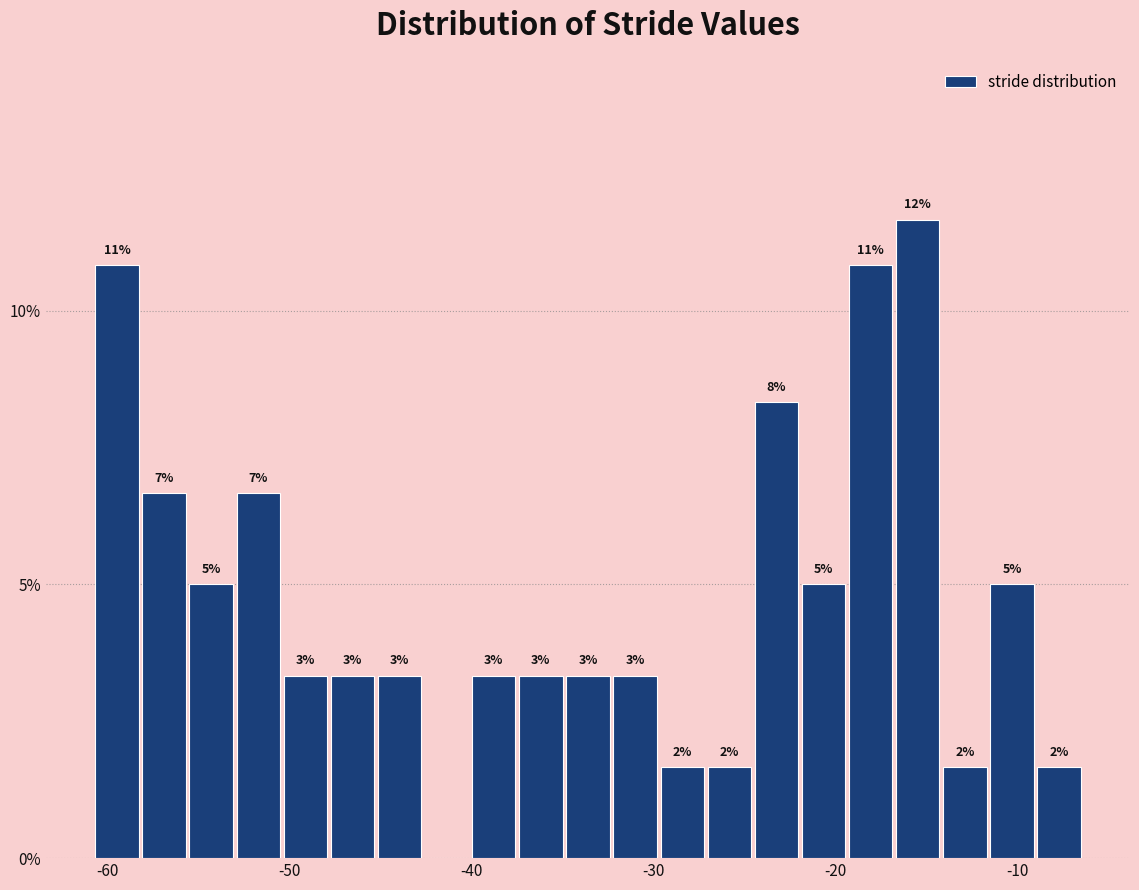

Around what value on the x-axis is the tallest bar? Give the approximate position of its centre, as read against the axis.

-15